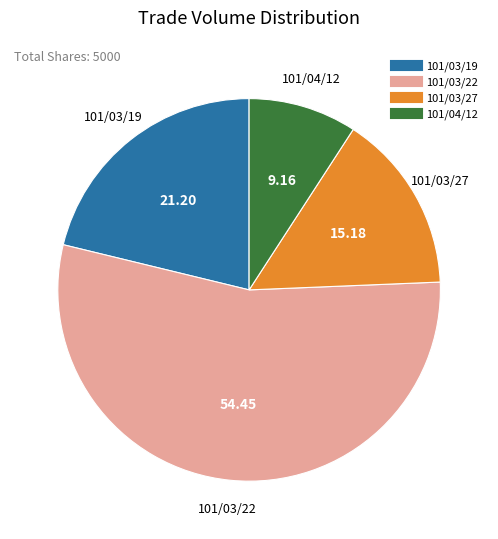

Which category has the smallest portion of the pie?

101/04/12